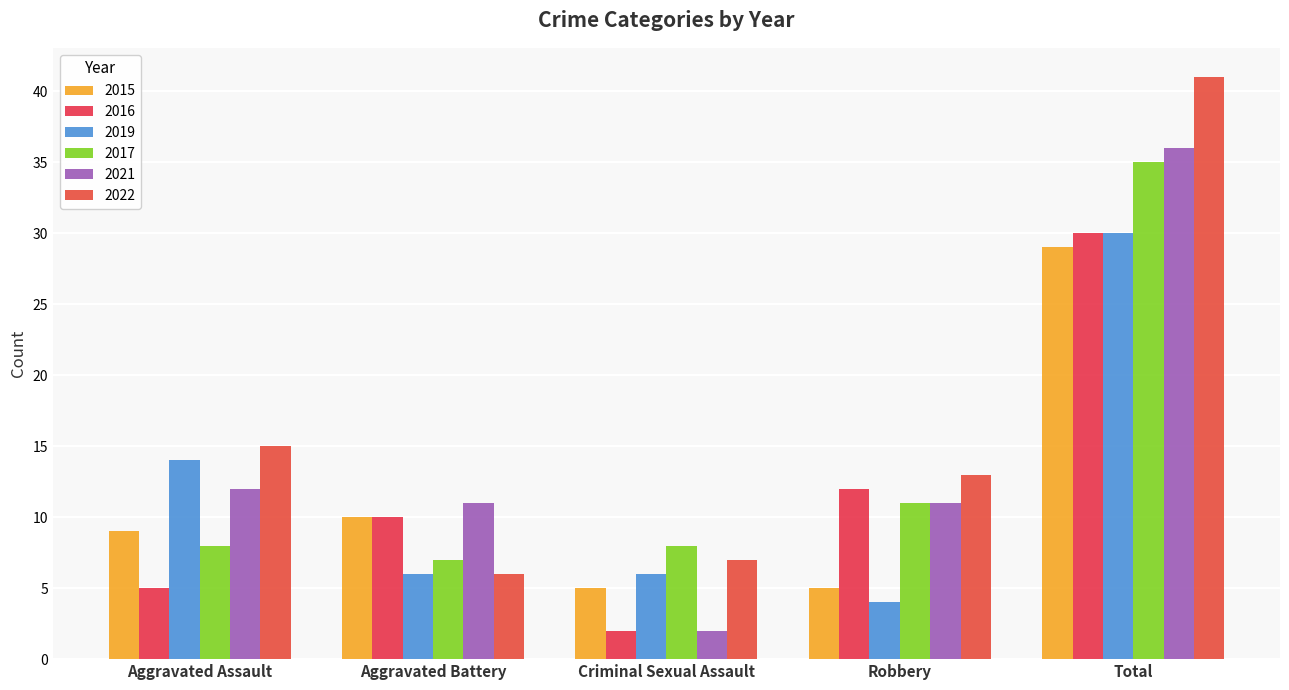

What is the spread (max minus min) of values at Aggravated Assault?

10